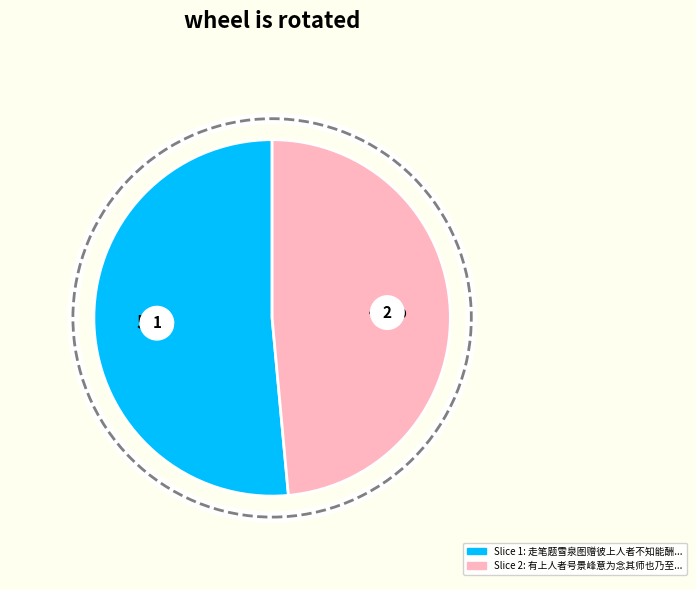

Which category has the biggest portion of the pie?

走笔题雪泉图赠彼上人者不知能酬对否